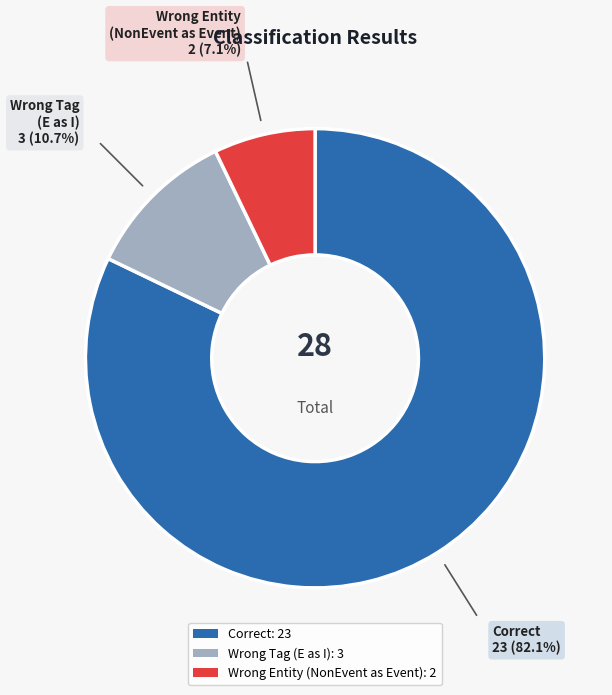

Does any single category account for the majority?

Yes